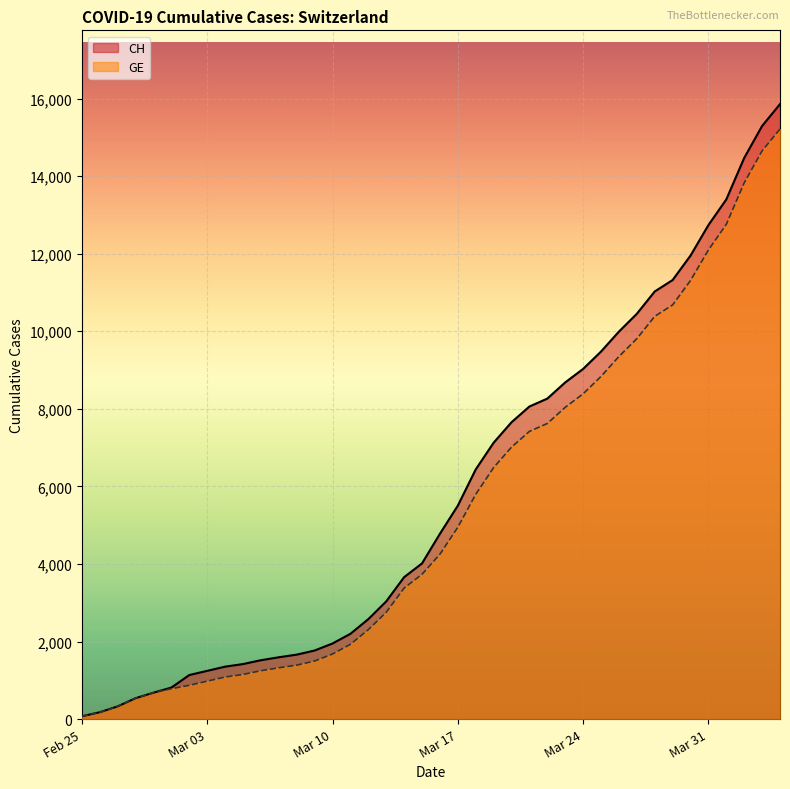

True or false: CH has more than 2 points higher than both neighbors.

False